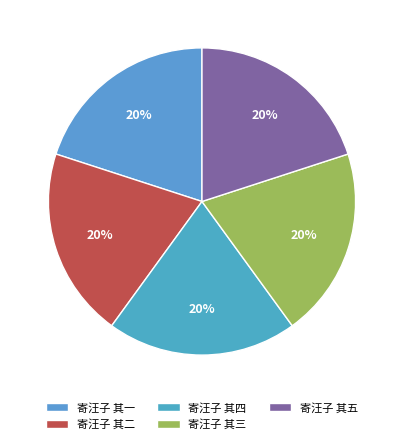

Combined, do 寄汪子 其三 and 寄汪子 其五 account for over 50%?

No